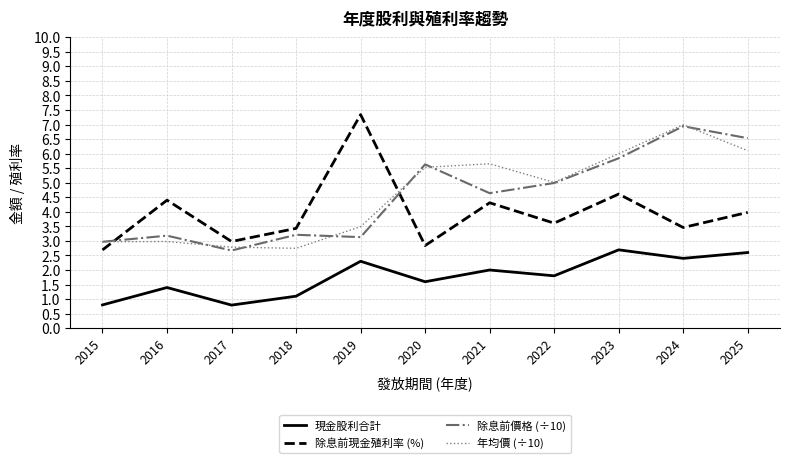

True or false: 除息前價格 (÷10) and 現金股利合計 intersect in this chart.

False